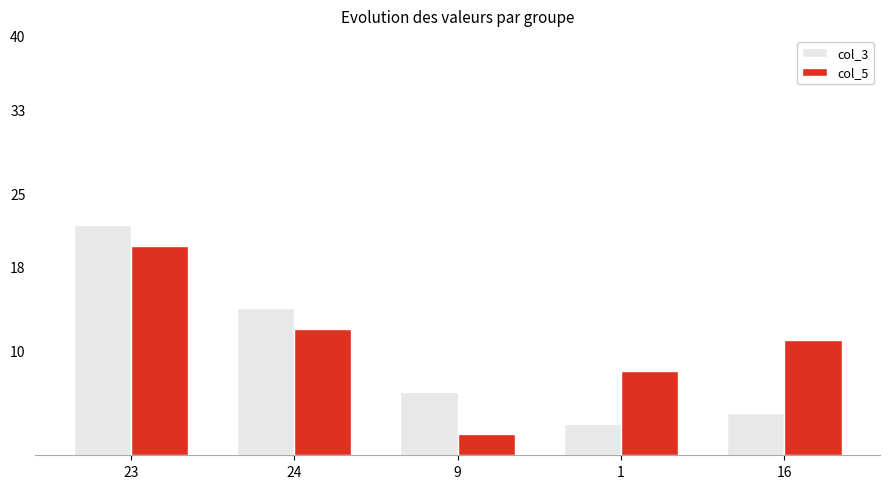

What are all the series names shown in the legend?

col_3, col_5